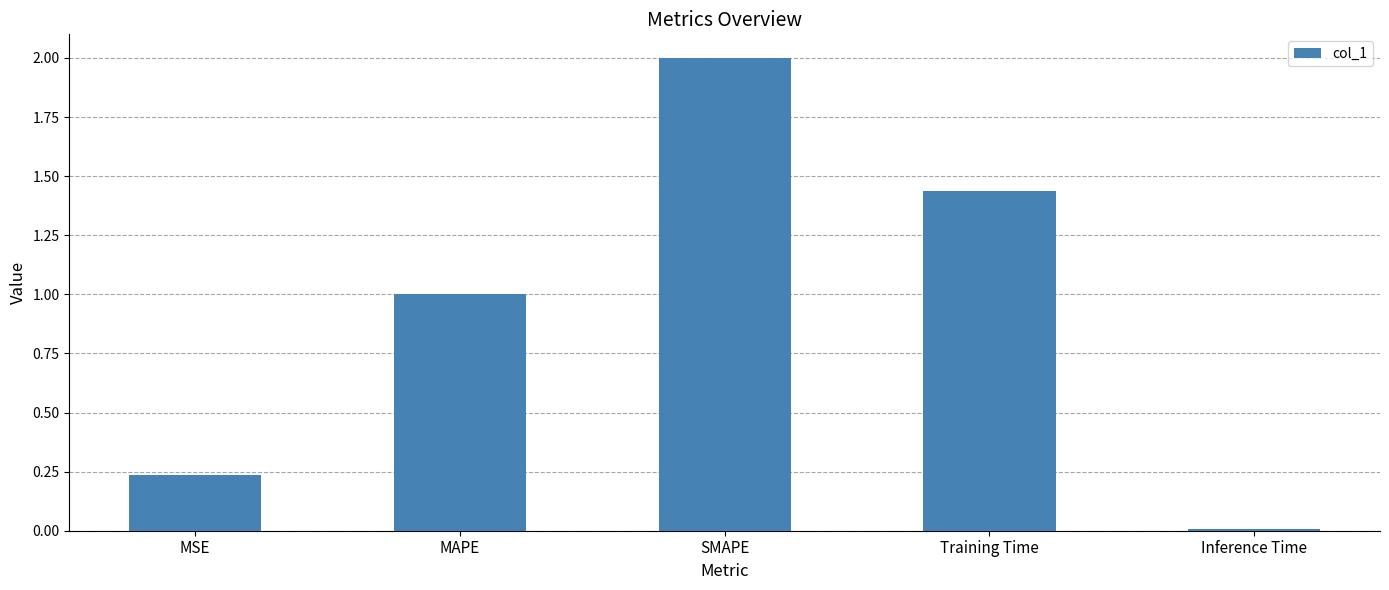

Rank the categories by value from highest to lowest.

SMAPE, Training Time, MAPE, MSE, Inference Time